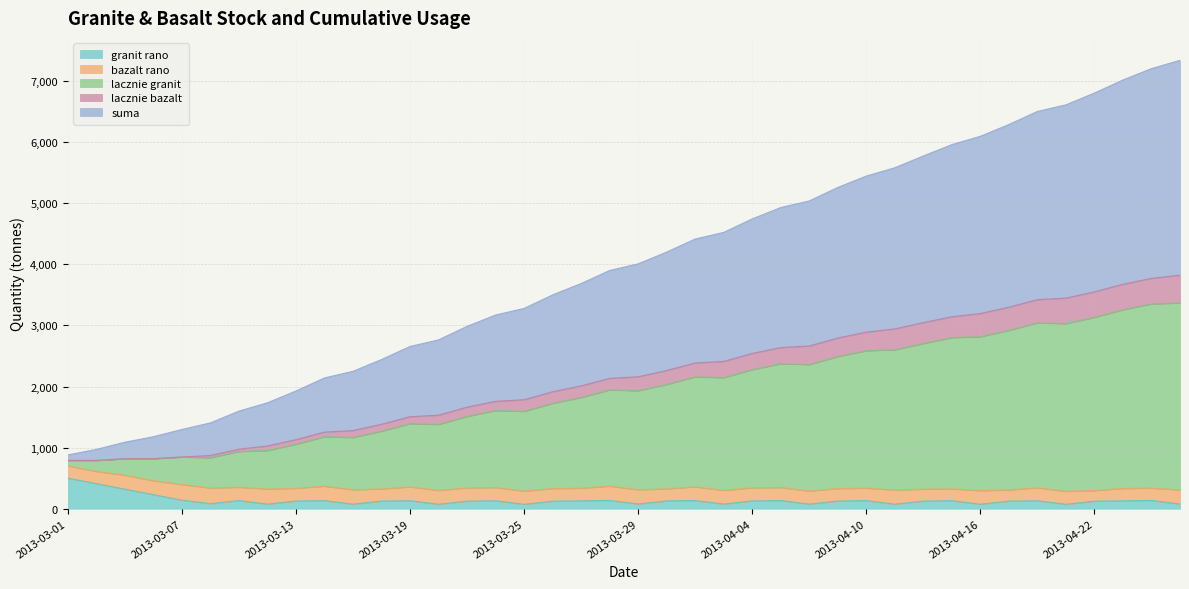

What is the highest value of the granit rano series?

500